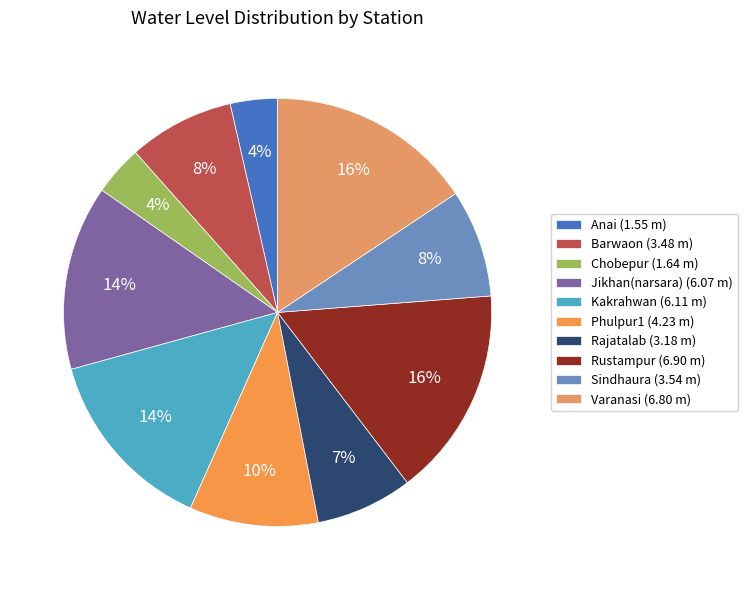

How many segments does this pie chart have?

10